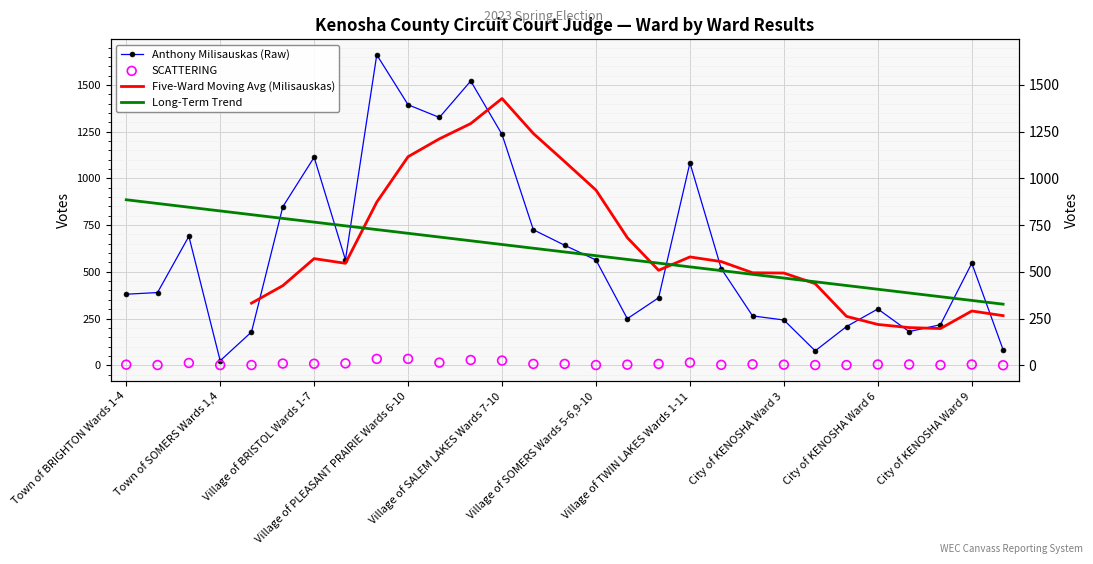

At which category is the sum across all series the highest?

Village of PLEASANT PRAIRIE Wards 1-5